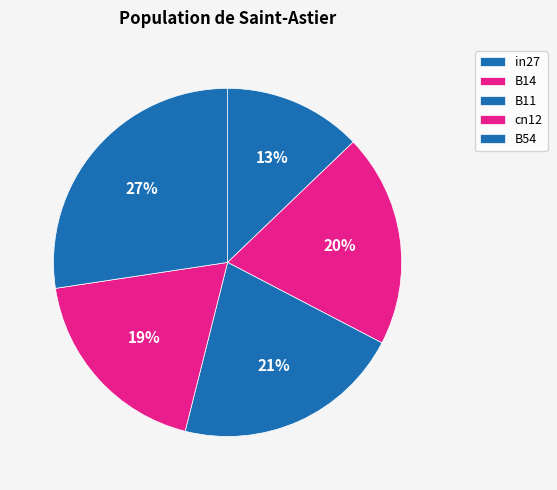

To the nearest percent, what portion does B11 represent?

21%